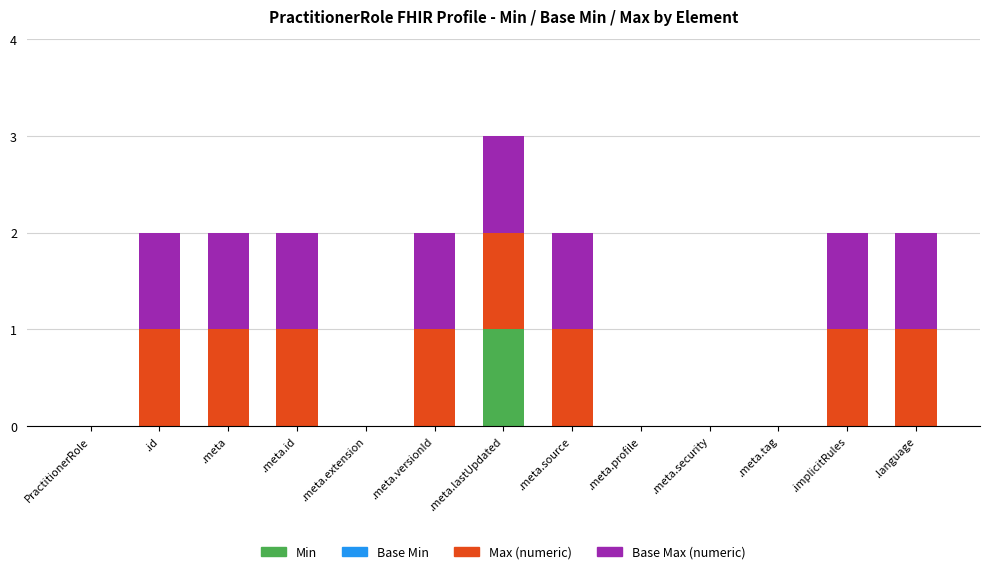

At which category is the sum across all series the highest?

.meta.lastUpdated